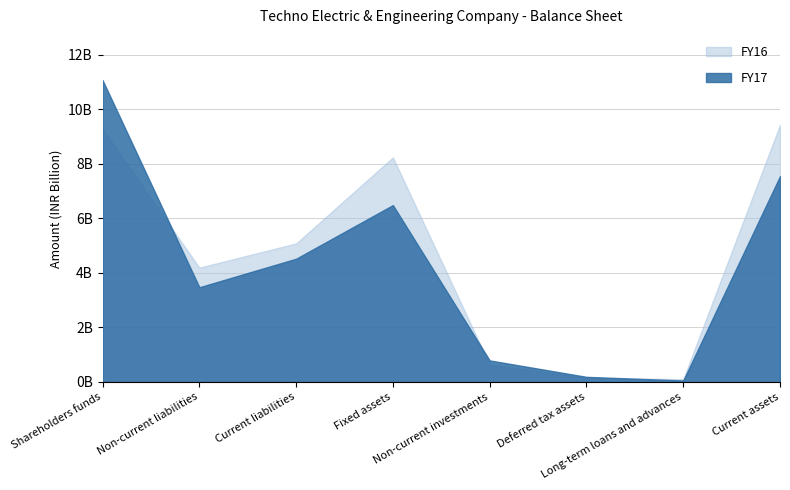

What is the label of the 6th point from the left?

Deferred tax assets